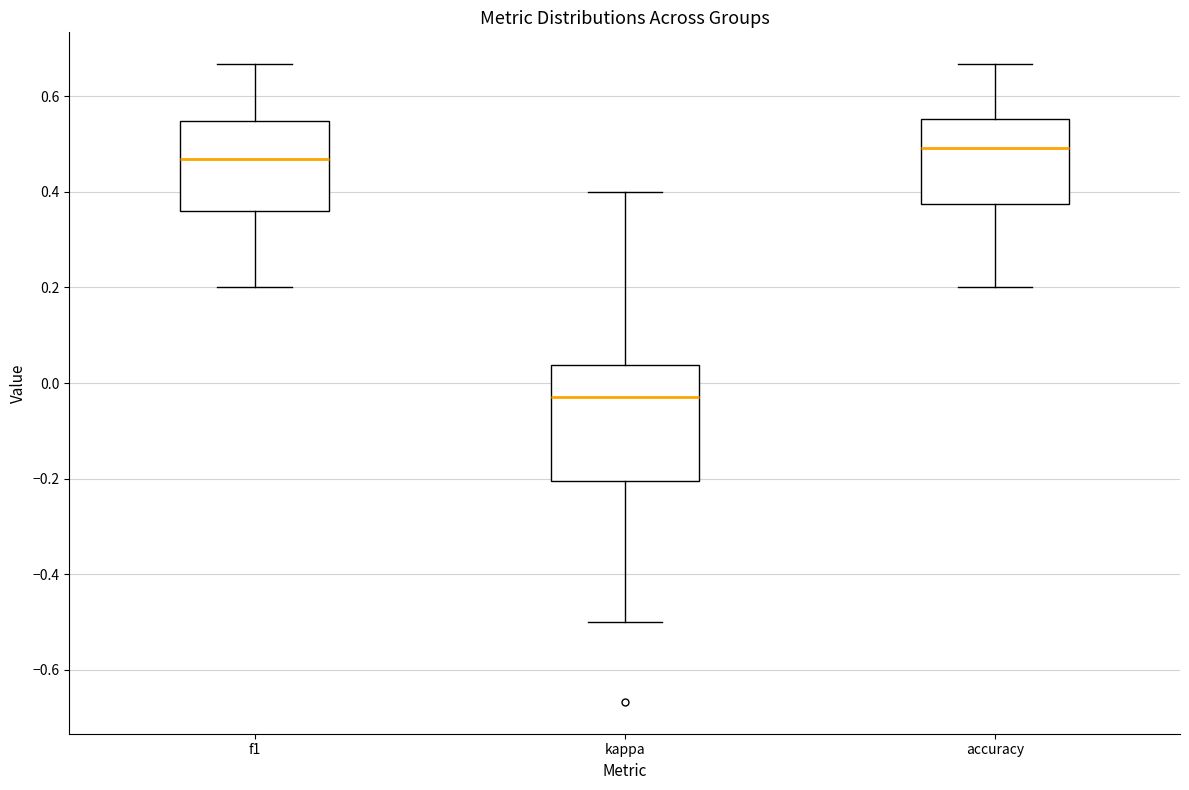

Reading left to right, read every box against the y-axis: the position of its median line, the range the box covers, and the ends of its whiskers. The values are not printed on the chart, so give them approximately, as read against the axis.

f1: median 0.46, box 0.36 to 0.54, whiskers 0.20 to 0.66
kappa: median -0.02, box -0.20 to 0.04, whiskers -0.50 to 0.40
accuracy: median 0.50, box 0.38 to 0.56, whiskers 0.20 to 0.66